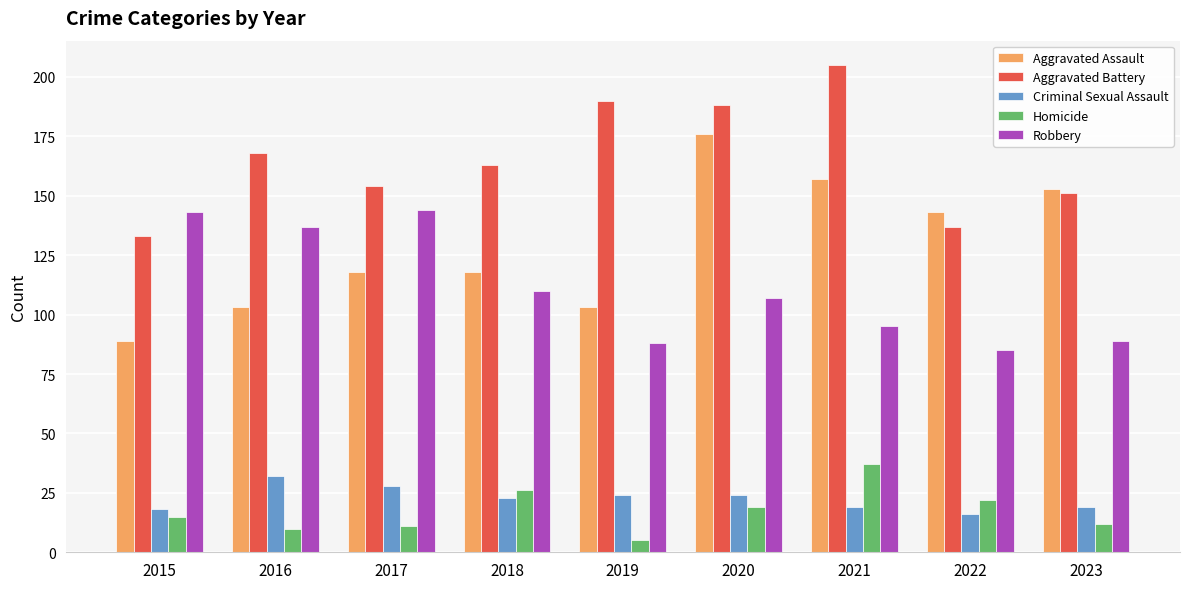

Reading right to left, extract all data points from this chart.

Aggravated Assault: 2023=153	2022=143	2021=157	2020=176	2019=103	2018=118	2017=118	2016=103	2015=89
Aggravated Battery: 2023=151	2022=137	2021=205	2020=188	2019=190	2018=163	2017=154	2016=168	2015=133
Criminal Sexual Assault: 2023=19	2022=16	2021=19	2020=24	2019=24	2018=23	2017=28	2016=32	2015=18
Homicide: 2023=12	2022=22	2021=37	2020=19	2019=5	2018=26	2017=11	2016=10	2015=15
Robbery: 2023=89	2022=85	2021=95	2020=107	2019=88	2018=110	2017=144	2016=137	2015=143